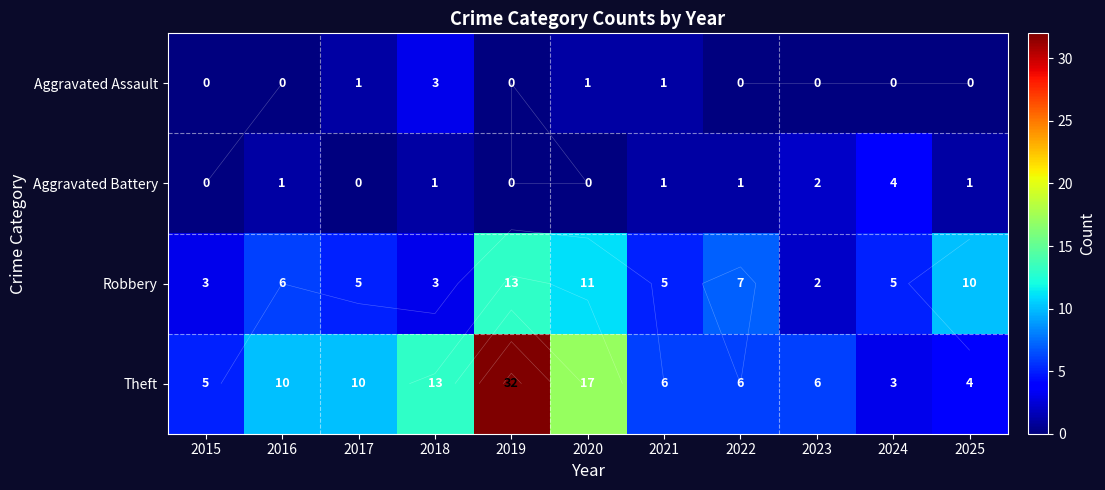

How many data points in Theft are above 6?

5